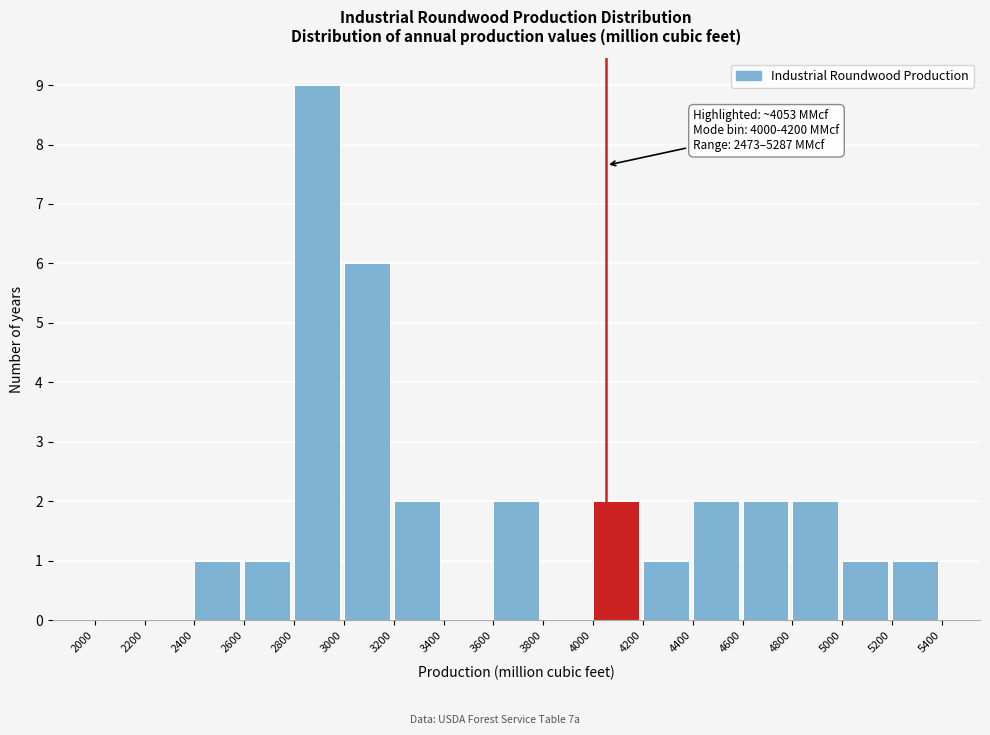

Which range on the x-axis has the tallest bar?

2800 to 3000